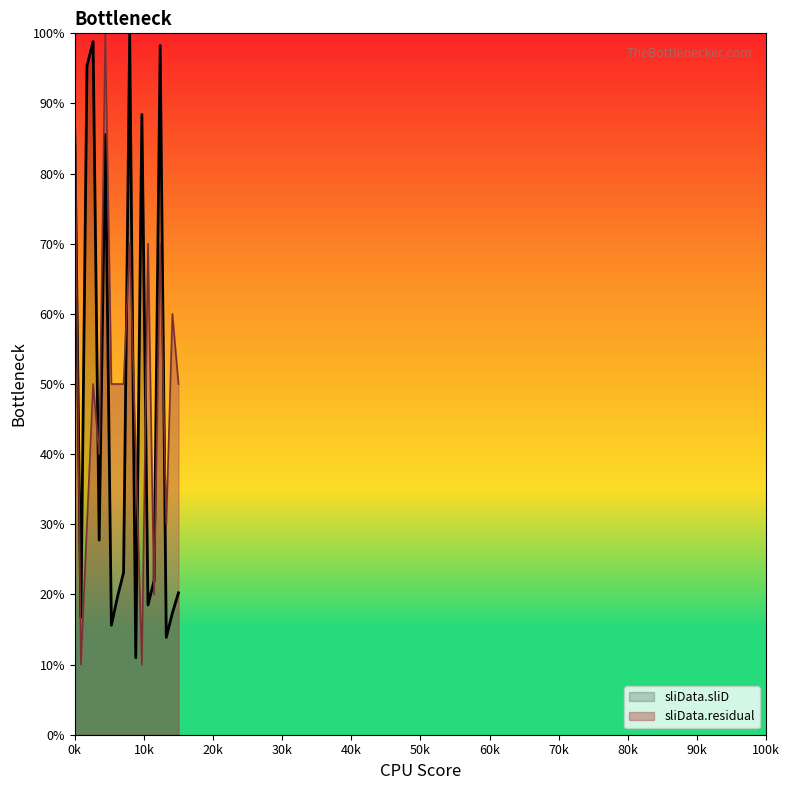

After their last crossing, which series has the higher values: sliData.sliD or sliData.residual?

sliData.residual